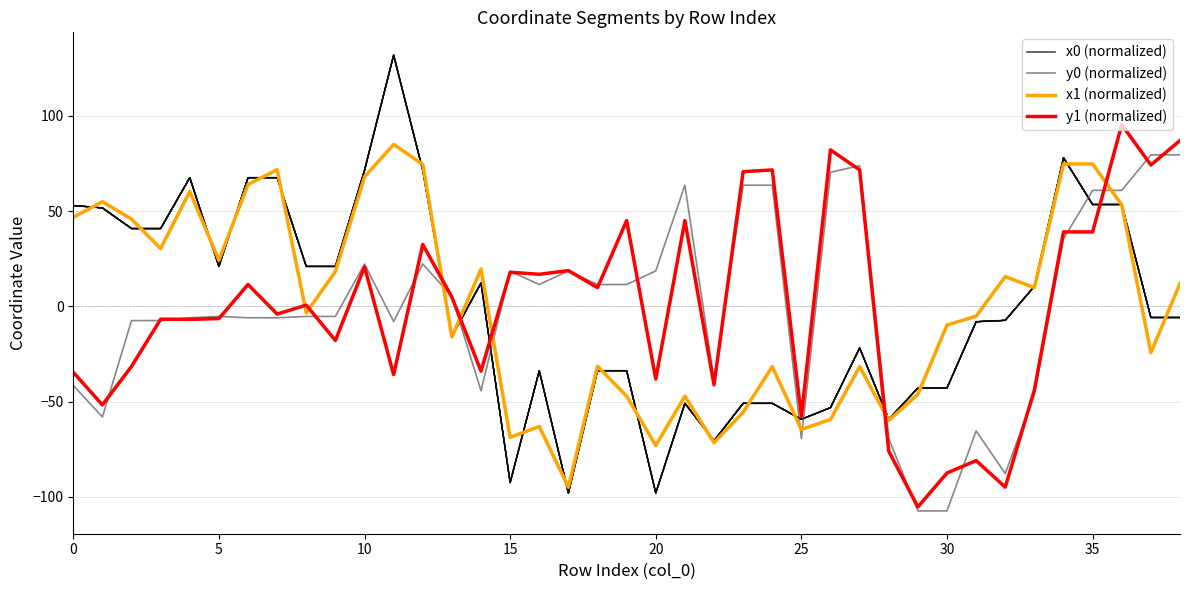

Which series has the largest range (max minus min)?

x0 (normalized)